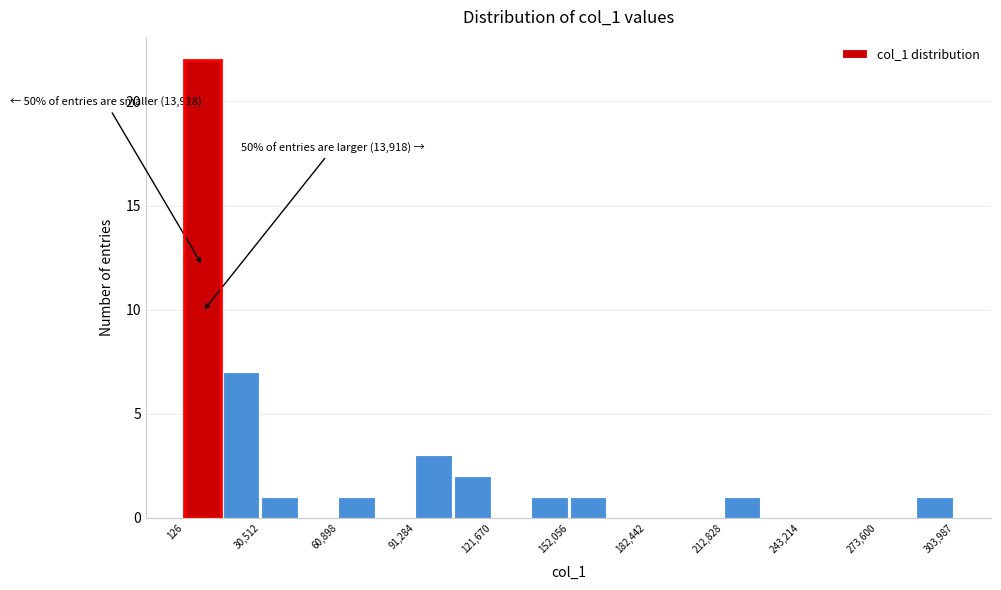

Read against the x-axis, roughly where is the centre of the tallest bar?

5000